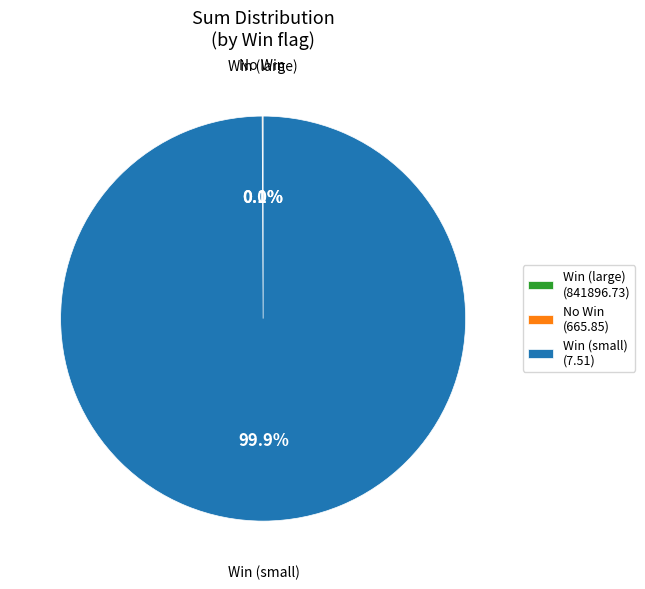

Which slice is the largest?

Win (small) (7.51)